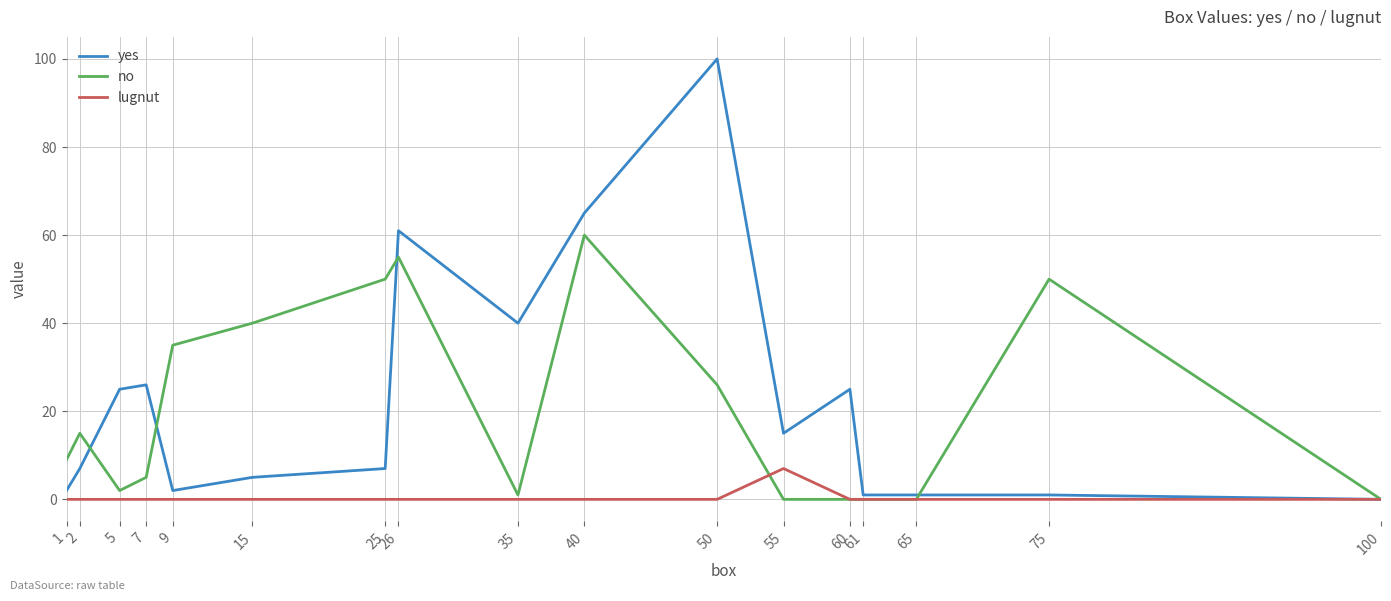

Which category has the highest value in the no series?

40